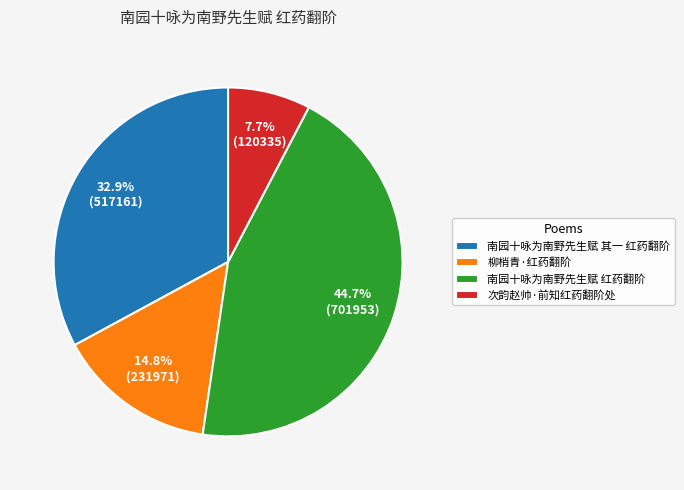

Count the number of slices in the pie.

4